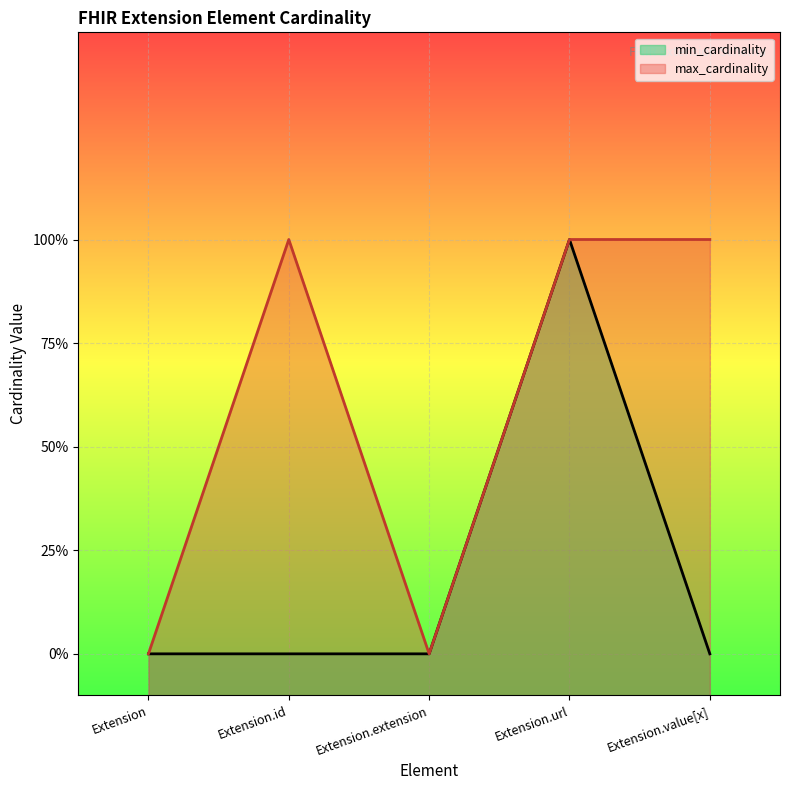

What is the label of the 4th point from the right?

Extension.id